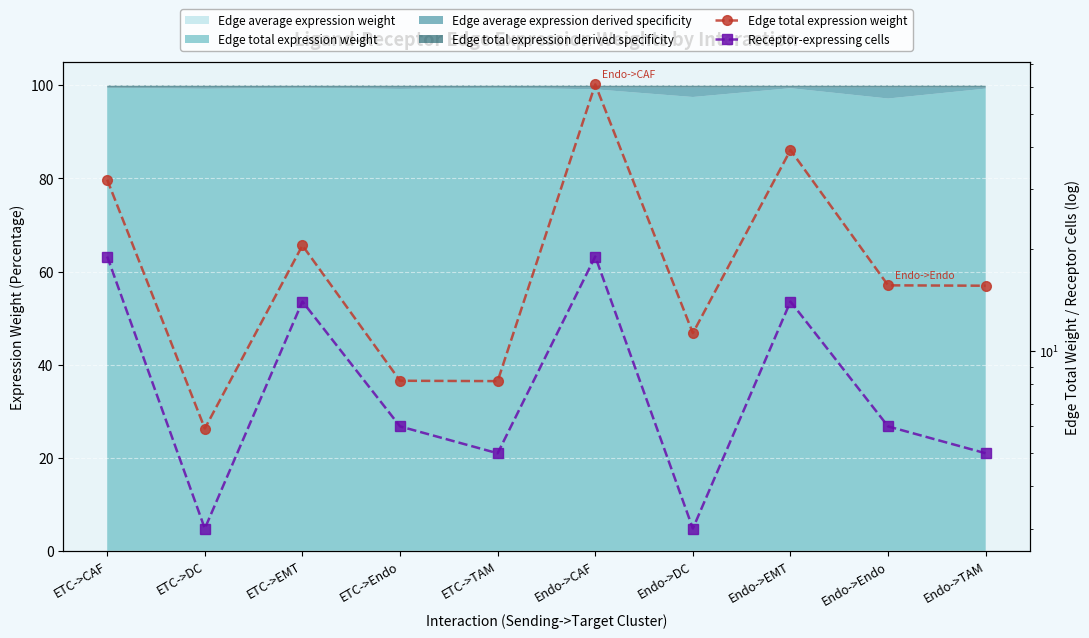

How many values in the Receptor-expressing cells series exceed 6?

4